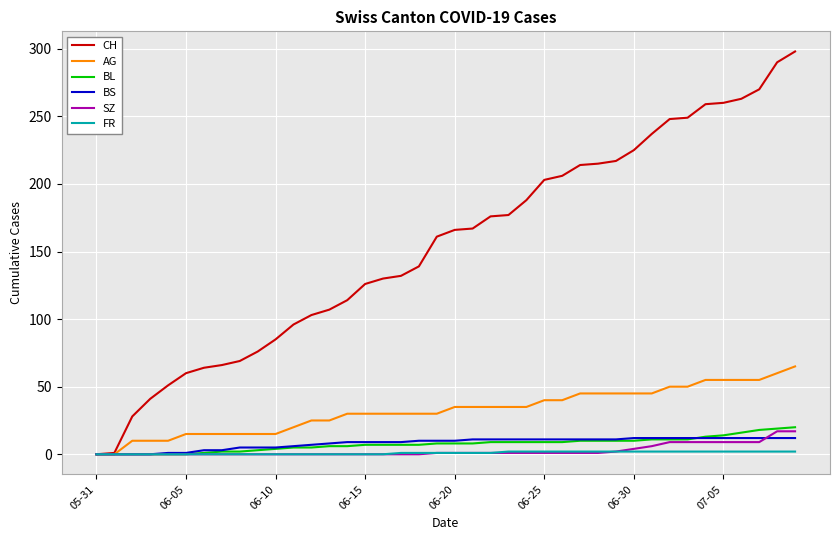

Is this an area chart (filled region under the line)?

No